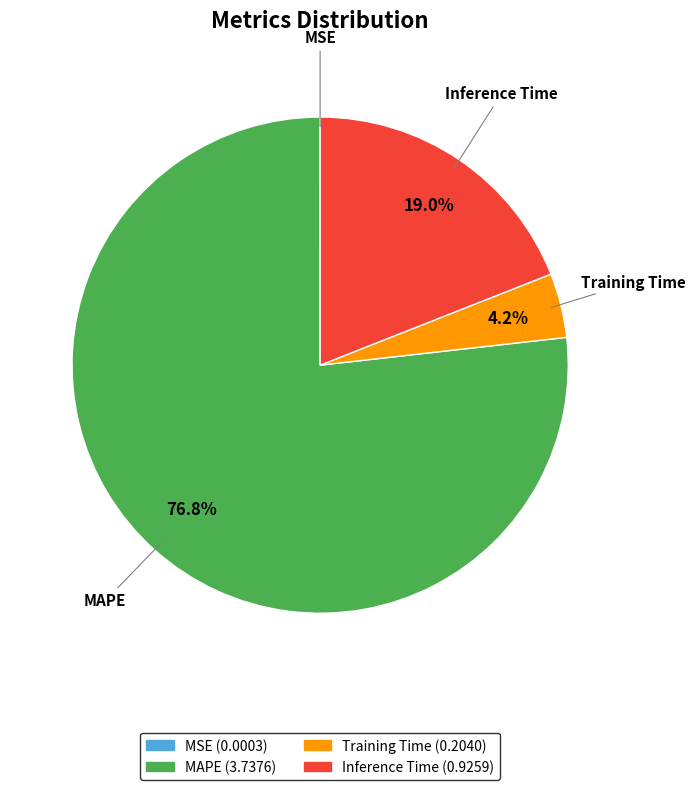

What is the largest slice in the pie chart?

MAPE